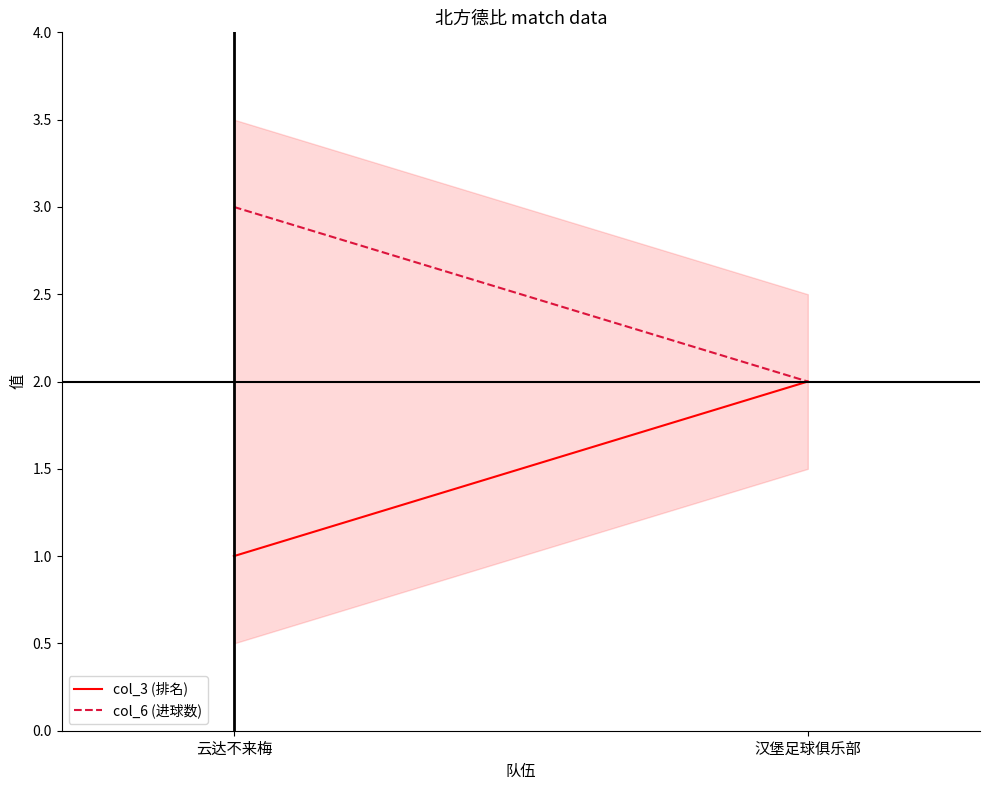

Which series has the widest spread of values?

col_3 (排名)